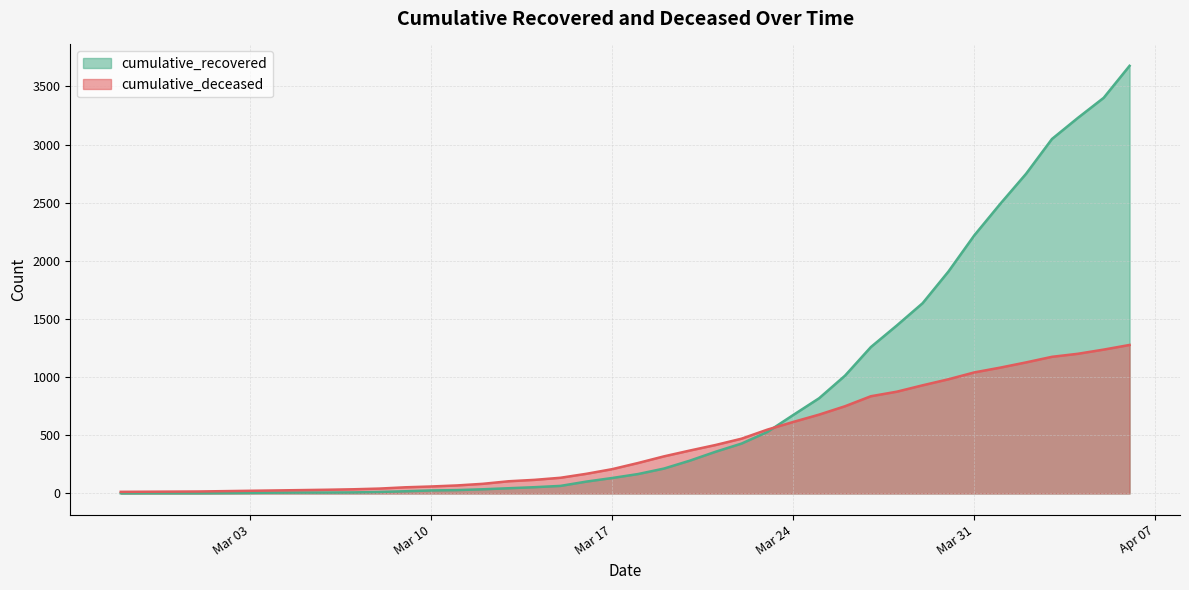

What are all the series names shown in the legend?

cumulative_recovered, cumulative_deceased